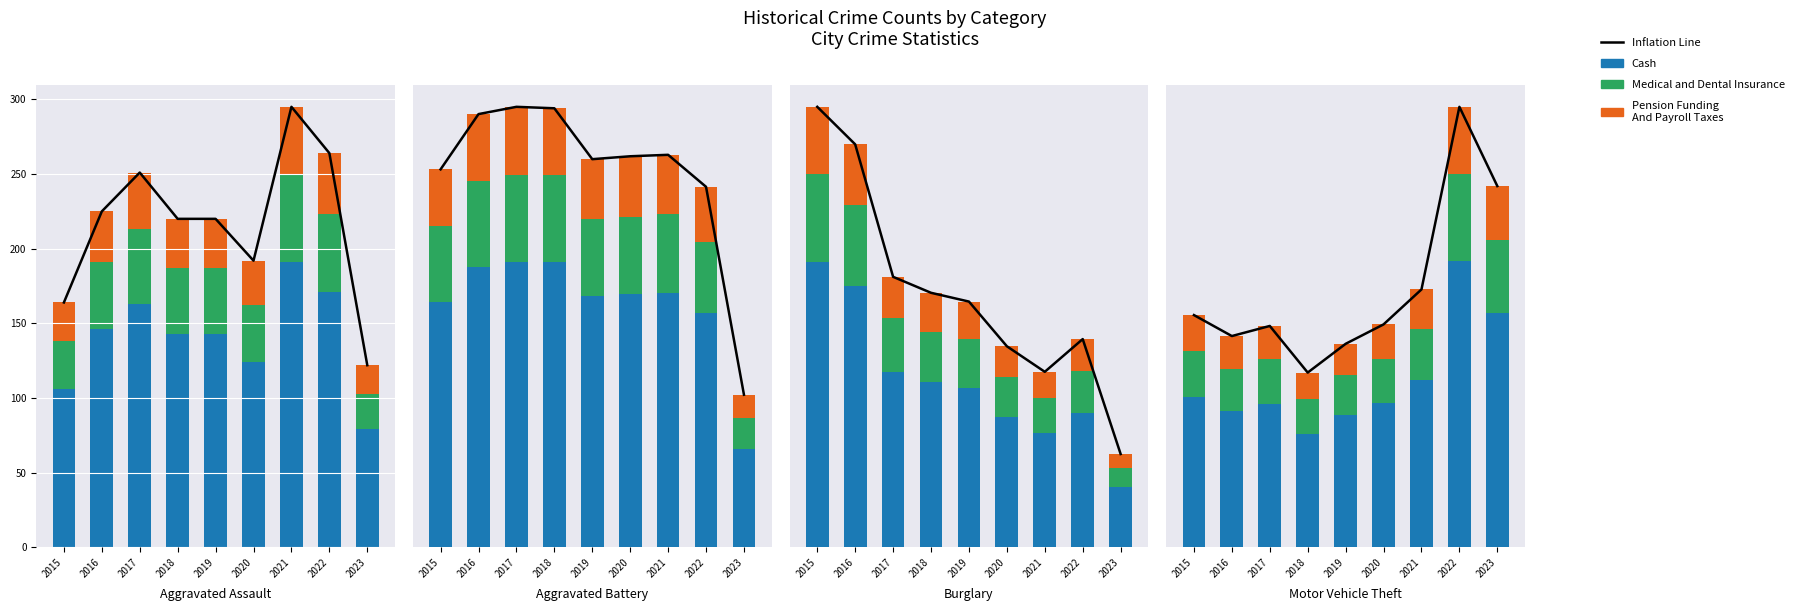

Which series has the widest spread of values?

Inflation Line